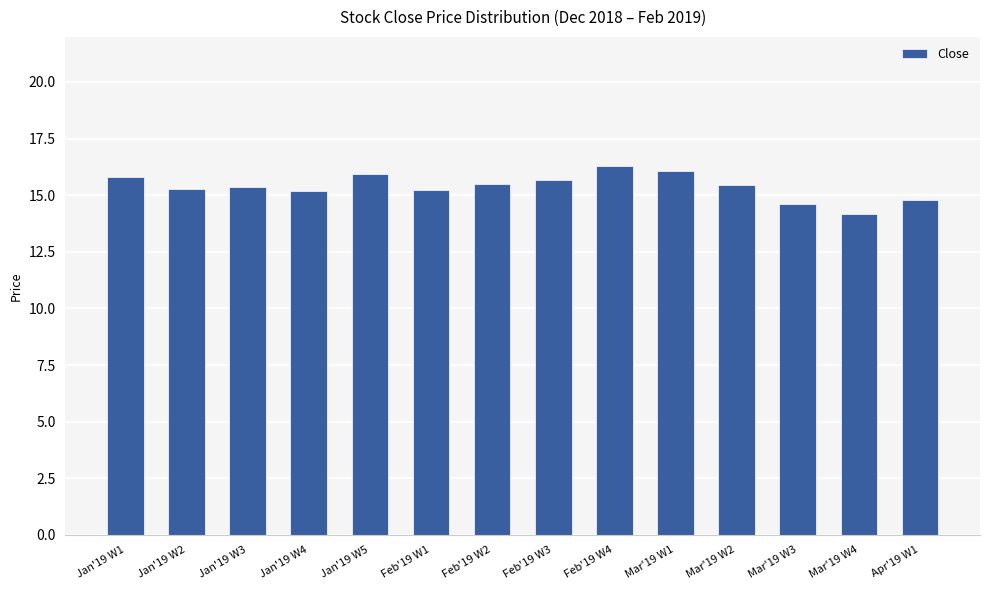

What is the minimum value shown in the chart?

14.2